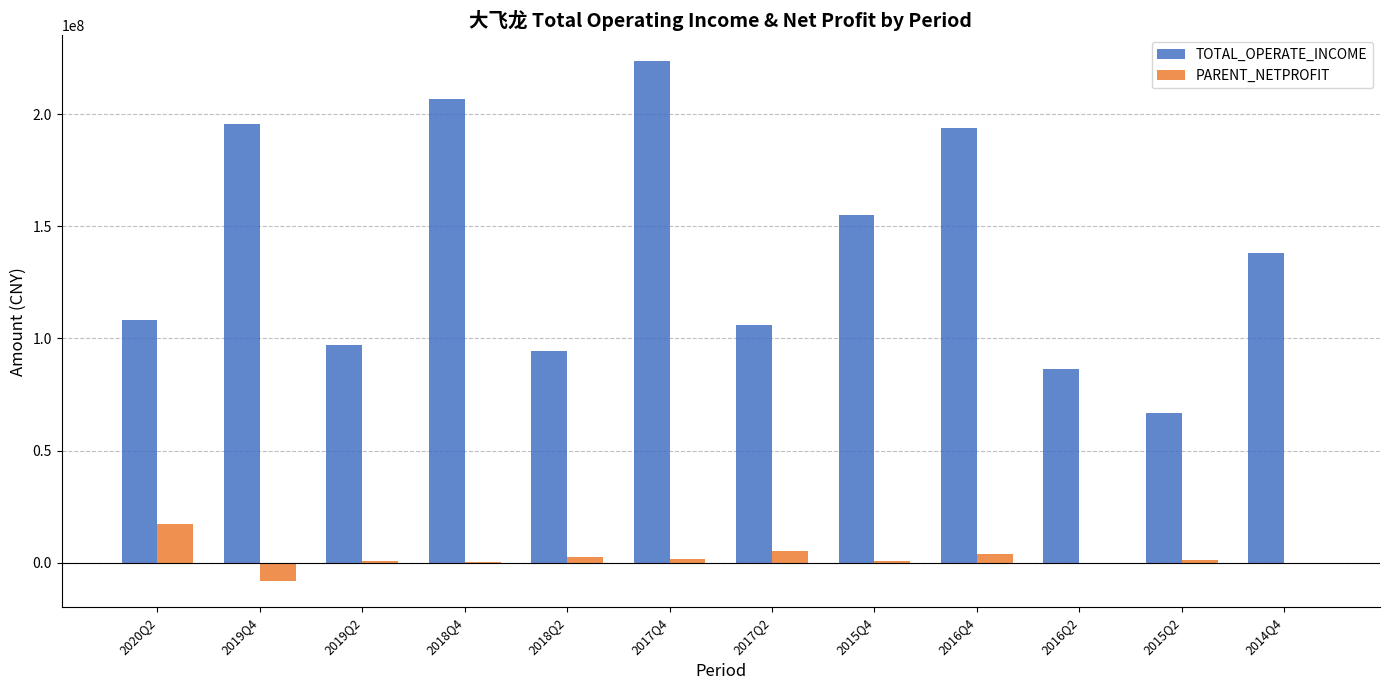

How many values in the TOTAL_OPERATE_INCOME series exceed 138199762?

6